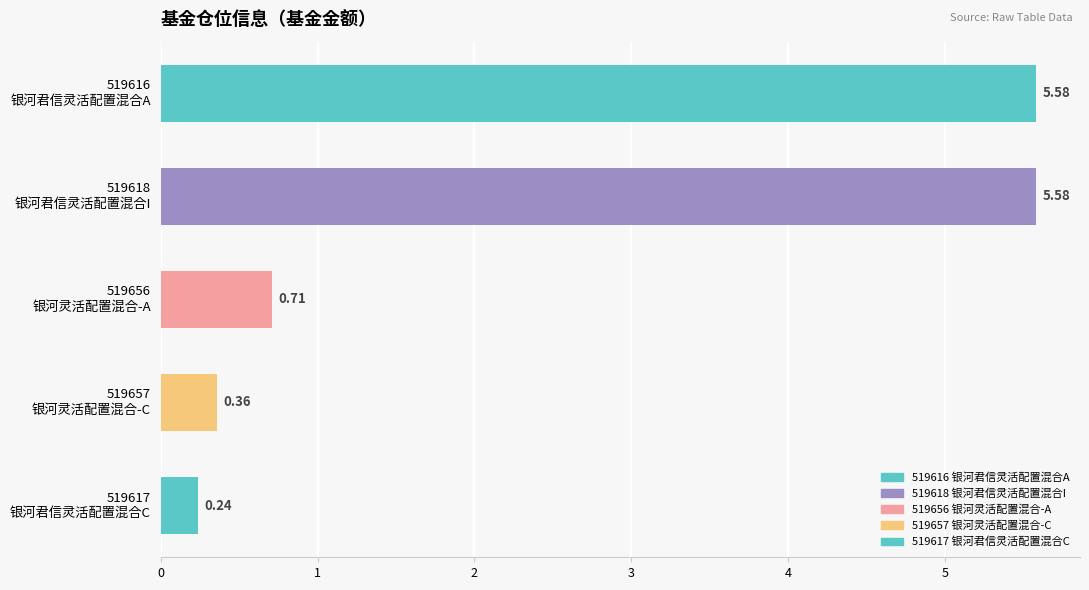

What is the average value?

2.5